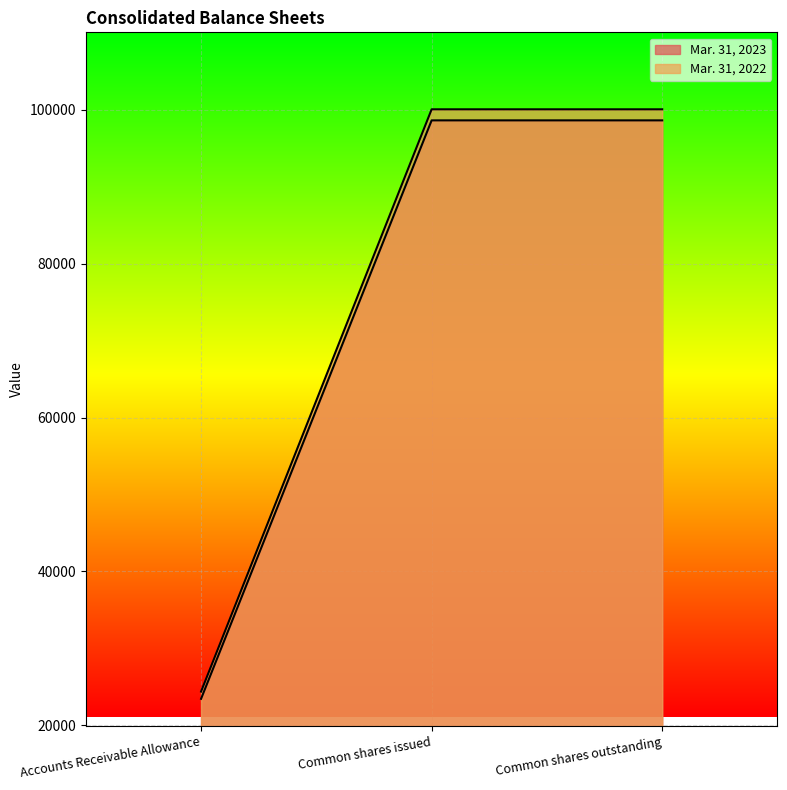

Which series has the largest range (max minus min)?

Mar. 31, 2022